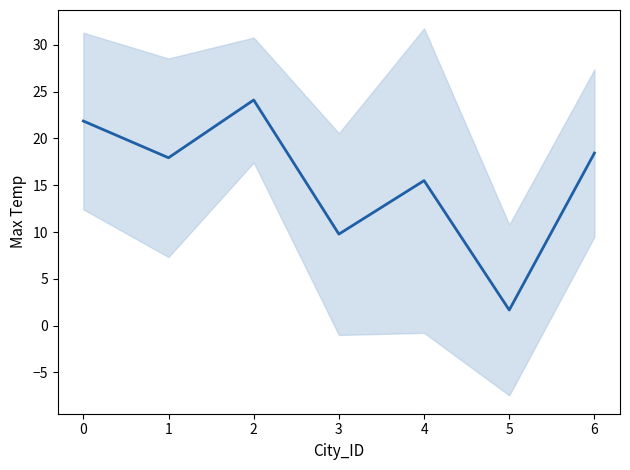

The value at 0 is 35.1. True or false?

False